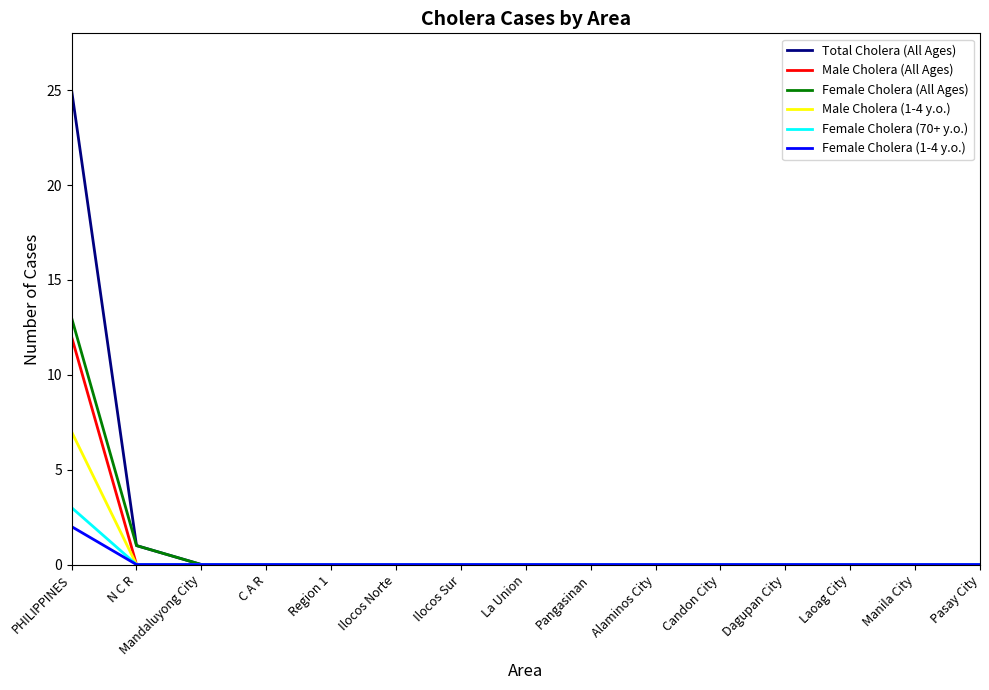

Reading left to right, what are all the values shown in this chart?

Total Cholera (All Ages): 25	1	0	0	0	0	0	0	0	0	0	0	0	0	0
Male Cholera (All Ages): 12	0	0	0	0	0	0	0	0	0	0	0	0	0	0
Female Cholera (All Ages): 13	1	0	0	0	0	0	0	0	0	0	0	0	0	0
Male Cholera (1-4 y.o.): 7	0	0	0	0	0	0	0	0	0	0	0	0	0	0
Female Cholera (70+ y.o.): 3	0	0	0	0	0	0	0	0	0	0	0	0	0	0
Female Cholera (1-4 y.o.): 2	0	0	0	0	0	0	0	0	0	0	0	0	0	0